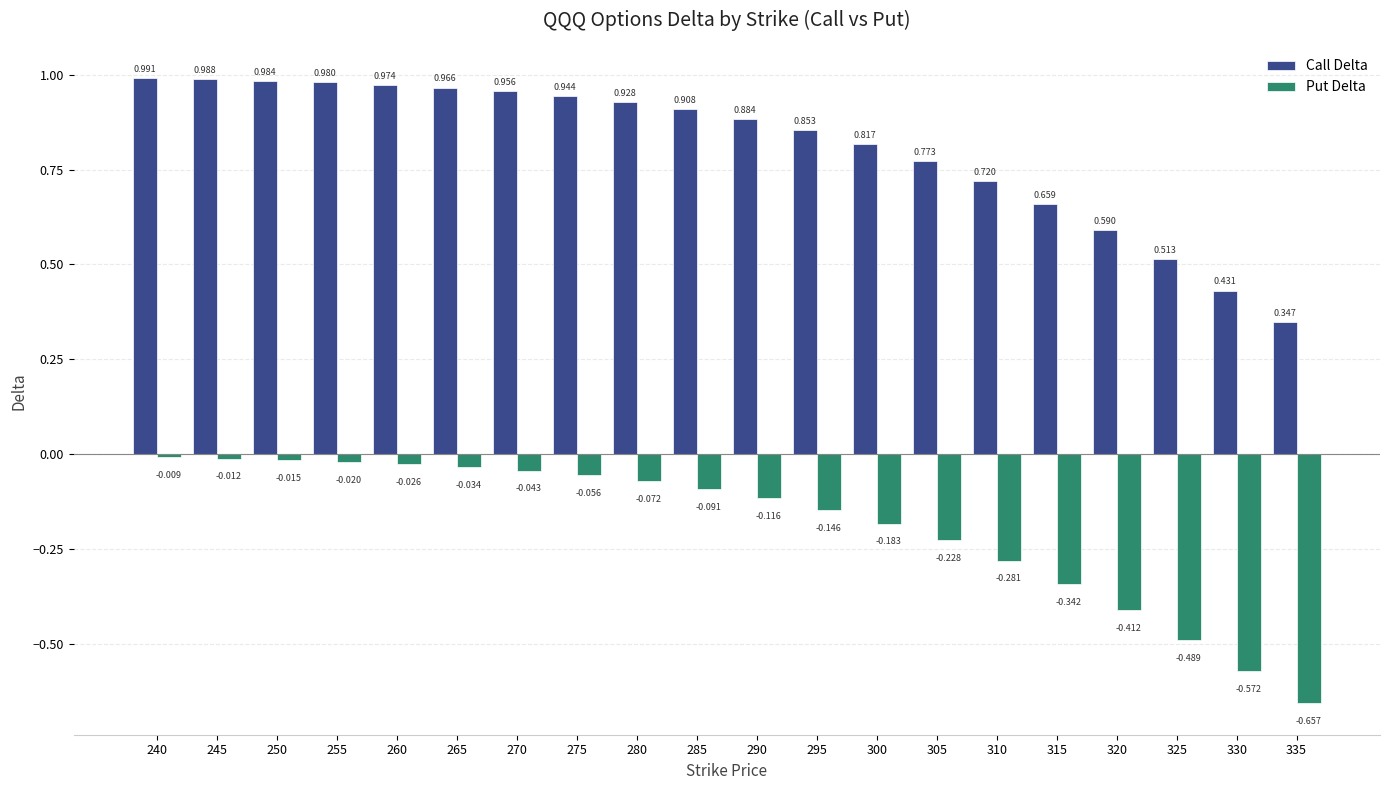

List the labels in order of Call Delta value, smallest first.

335, 330, 325, 320, 315, 310, 305, 300, 295, 290, 285, 280, 275, 270, 265, 260, 255, 250, 245, 240